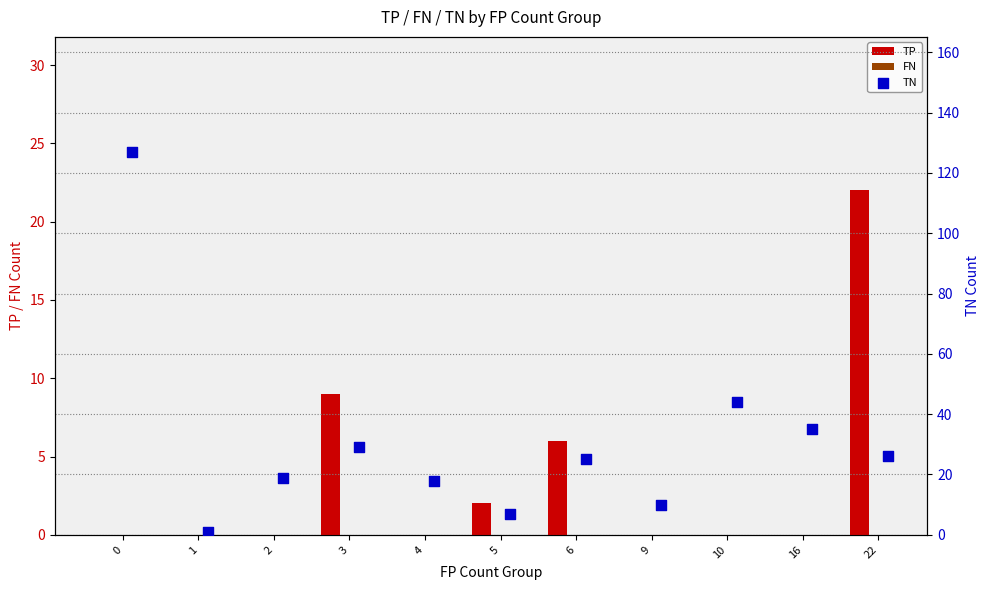

Which series contains the lowest Y value?

TP